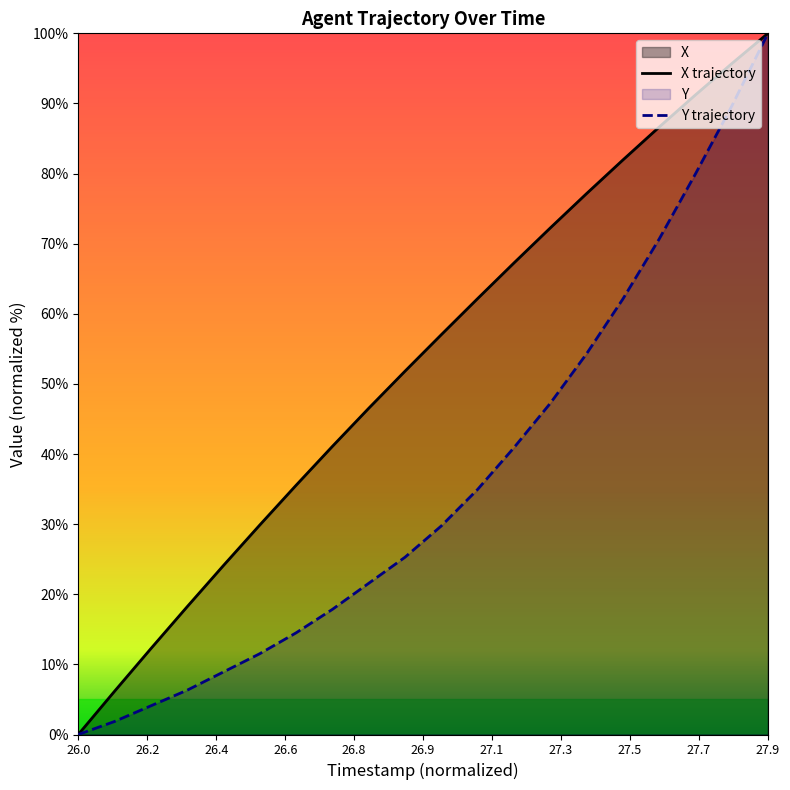

True or false: X and Y intersect in this chart.

False